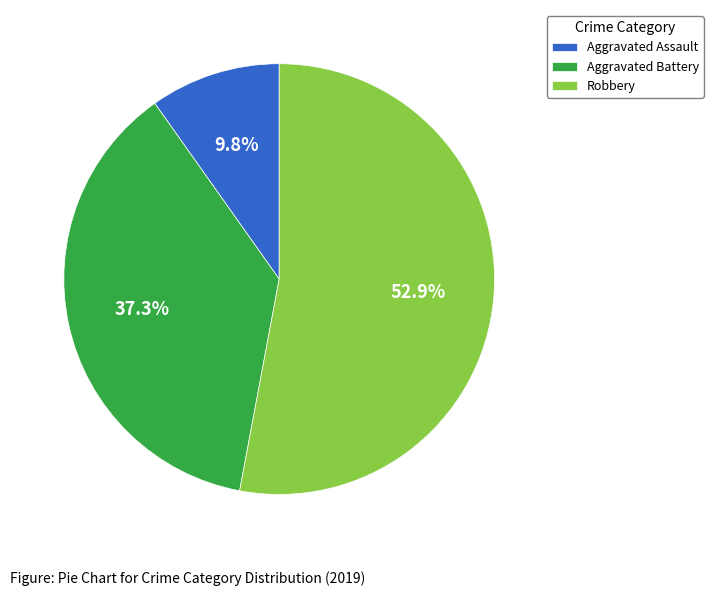

How many slices are in this pie chart?

3